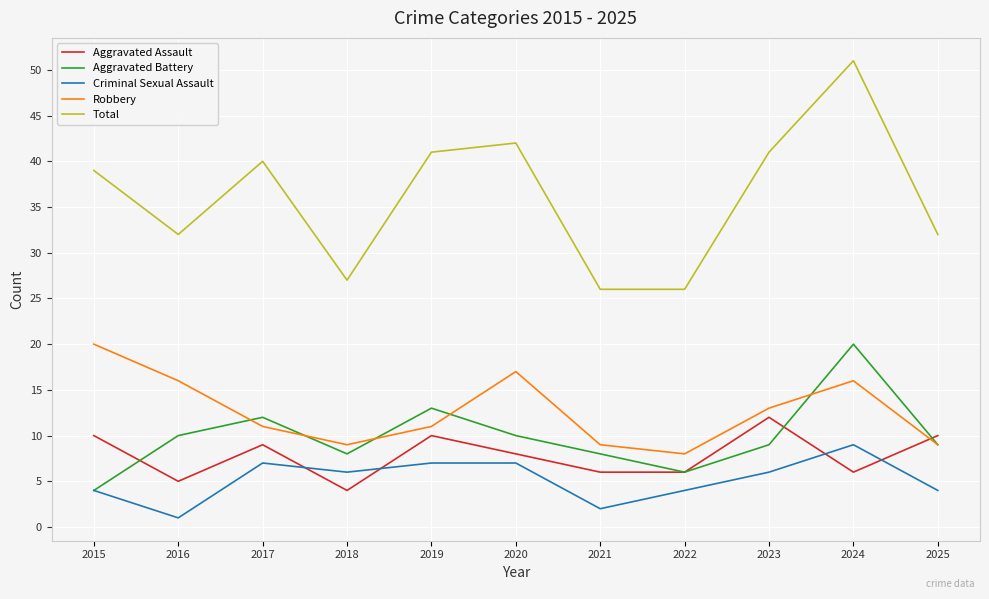

At which label does Aggravated Battery reach its peak?

2024